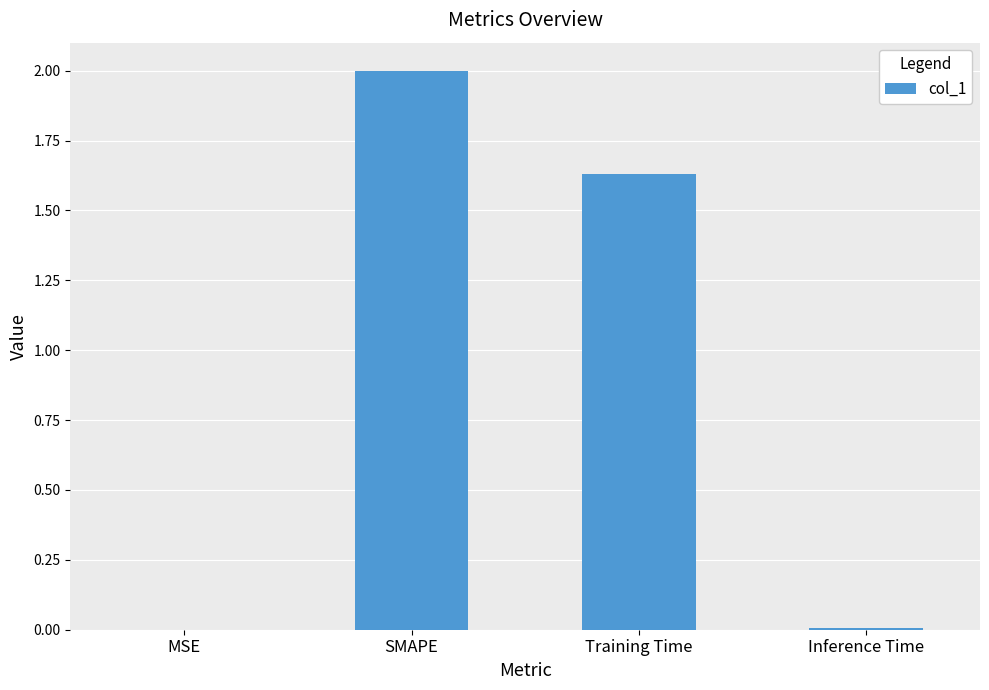

Between Training Time and Inference Time, which is larger?

Training Time